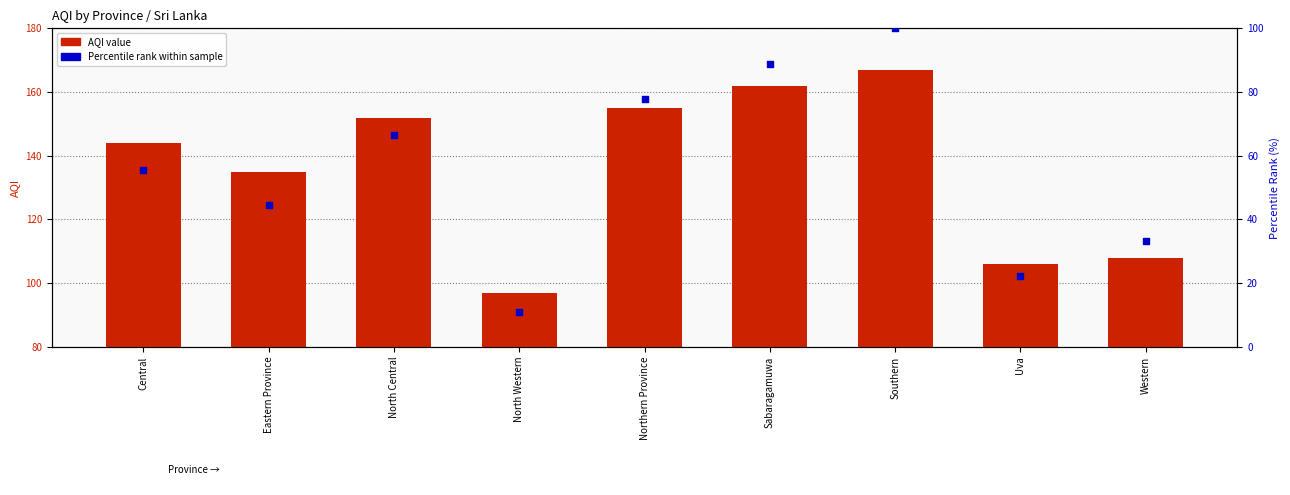

What are all the series names shown in the legend?

AQI value, Percentile rank within sample